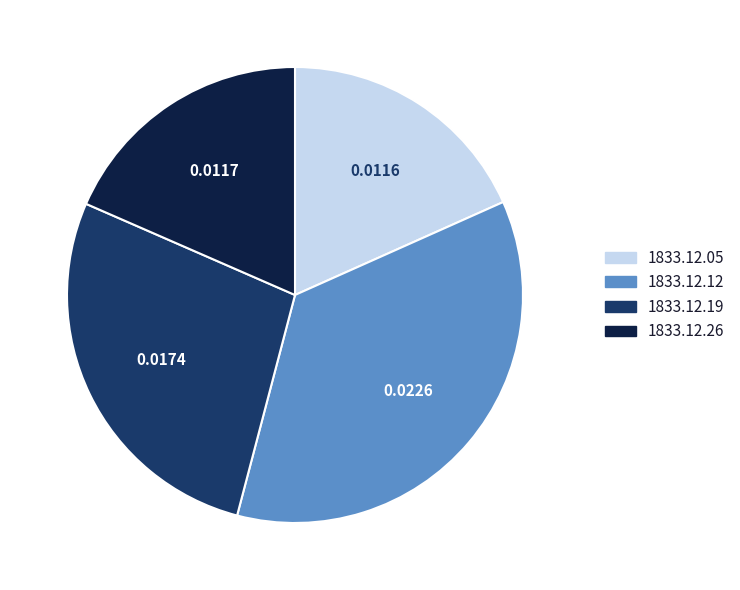

The 1833.12.05 slice represents 10% of the pie. True or false?

False